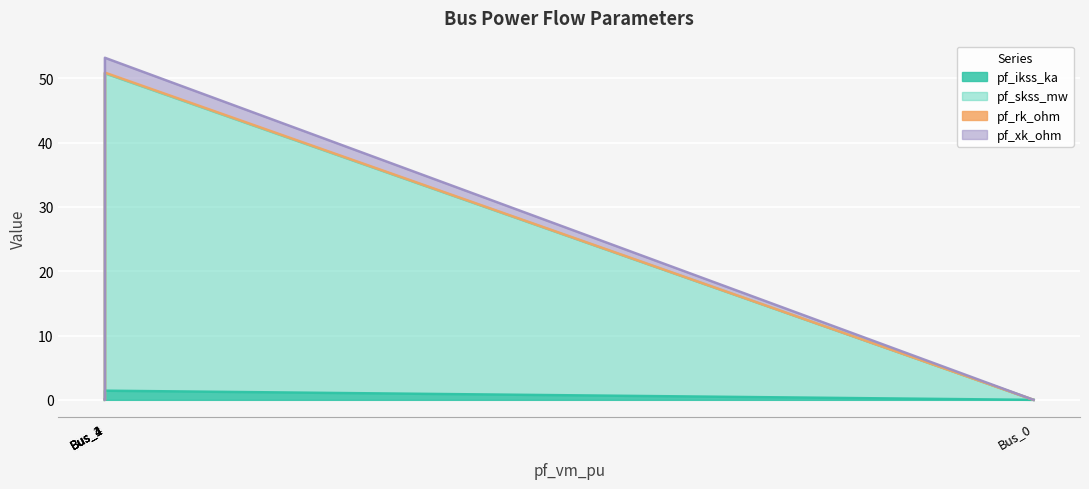

Which series has the largest range (max minus min)?

pf_skss_mw